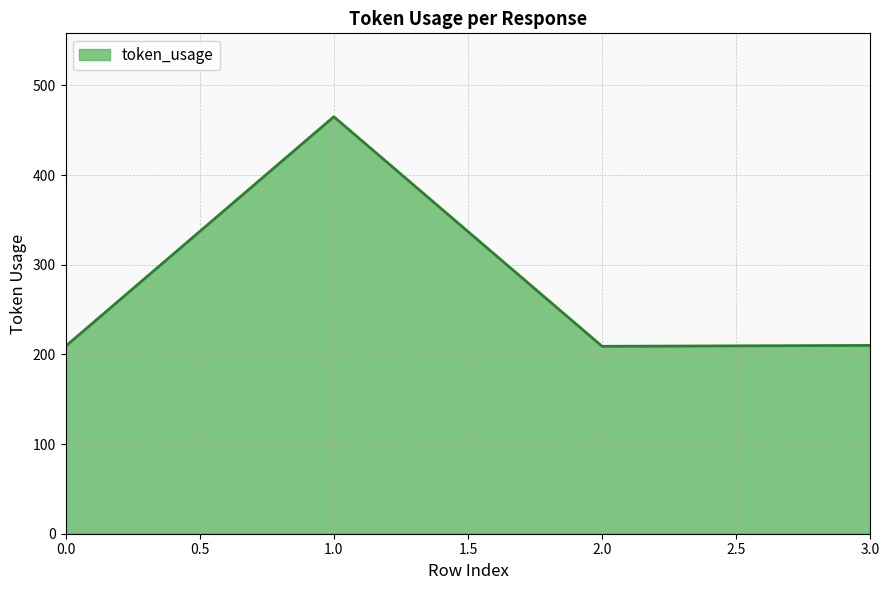

What is the change in value from 1.0 to 2.0?

-256